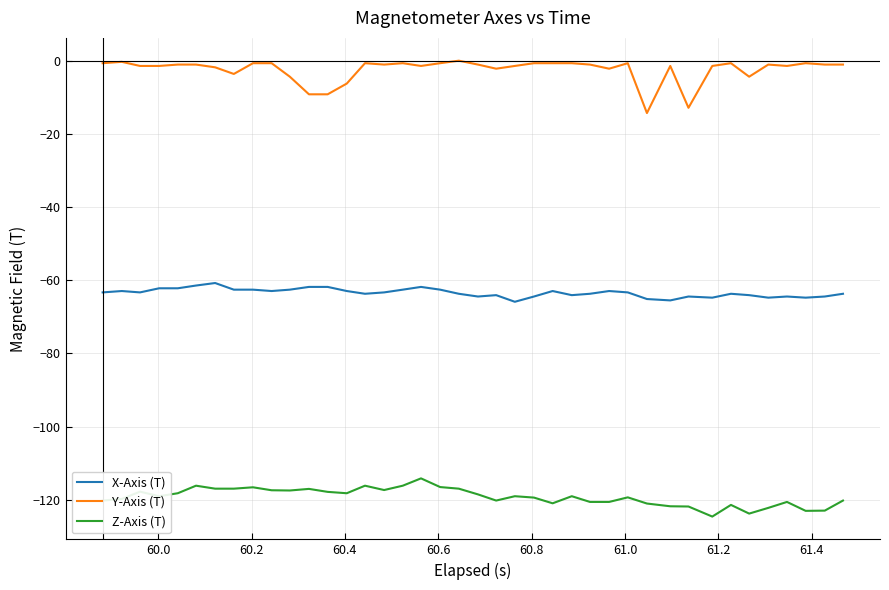

How many categories are shown in the chart?

40